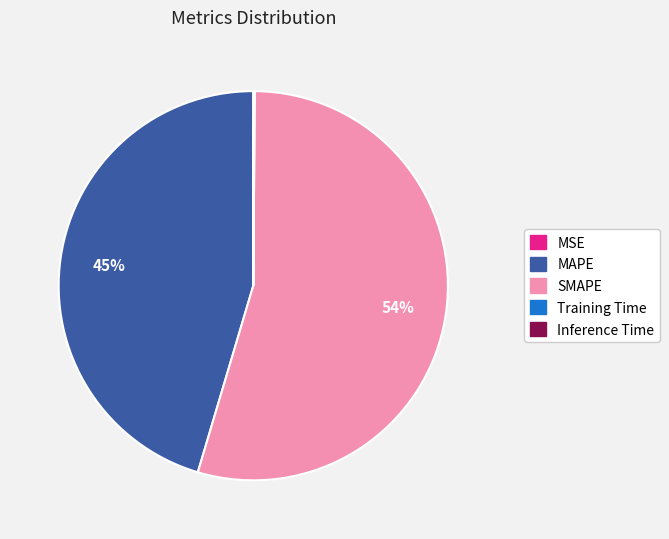

What is the majority slice?

SMAPE